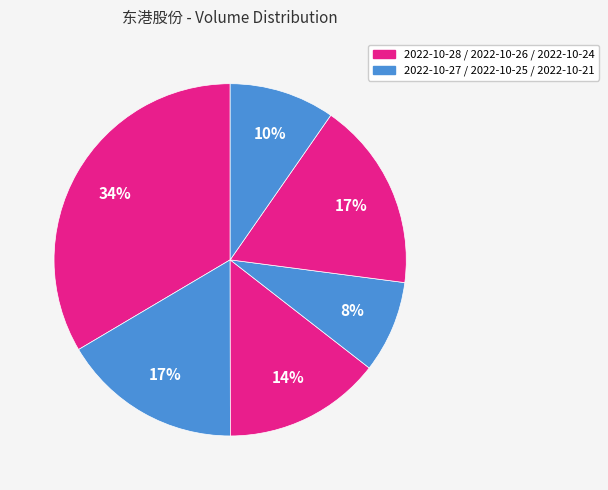

How many slices are in this pie chart?

6